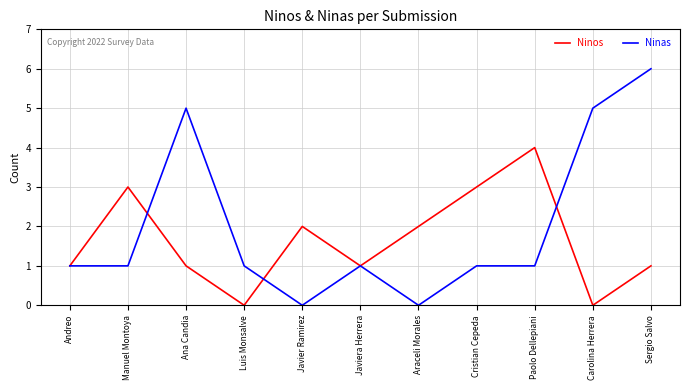

What position from the right is Luis Monsalve?

8